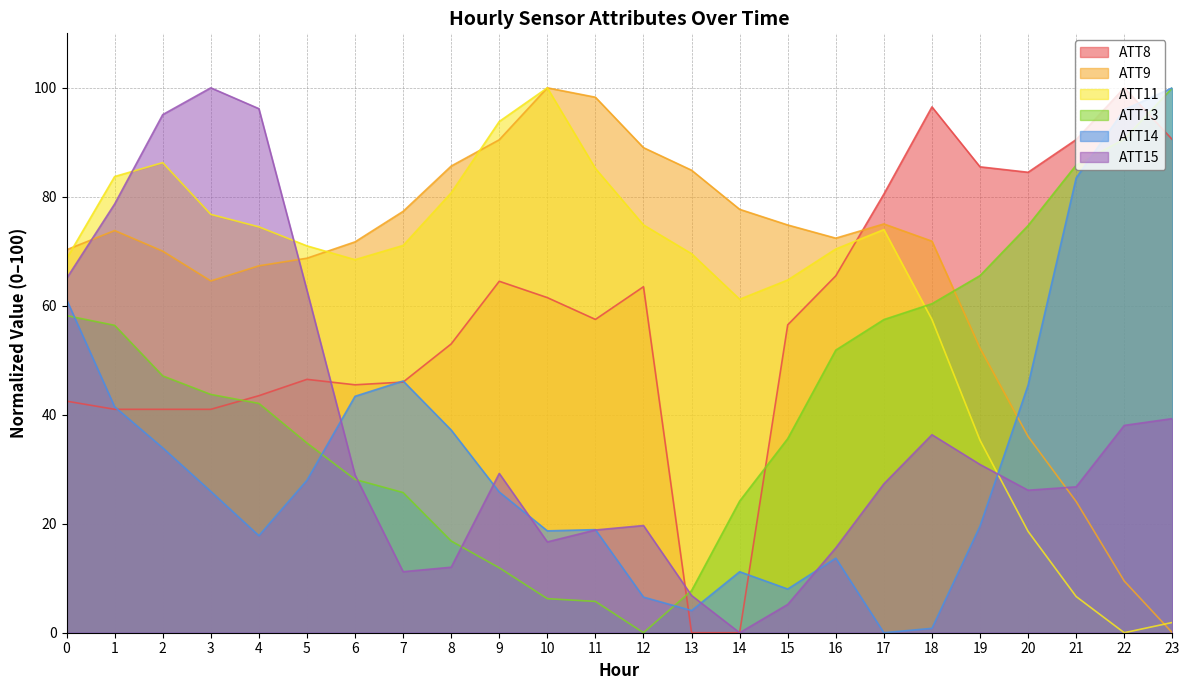

The ATT11 series shows 74.0 at 17. True or false?

True